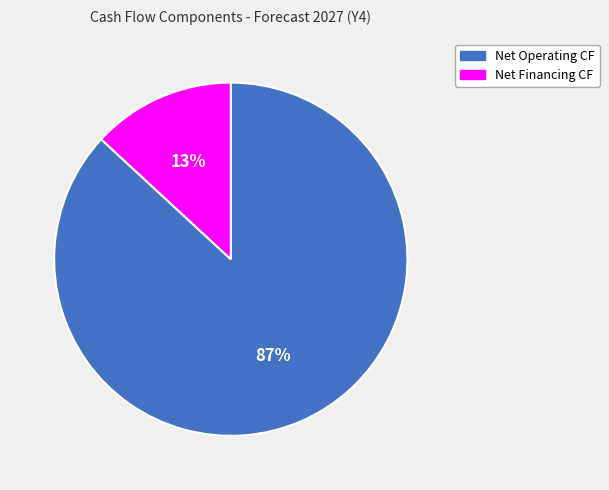

To the nearest percent, what is the difference between the largest and smallest slice percentages?

74%